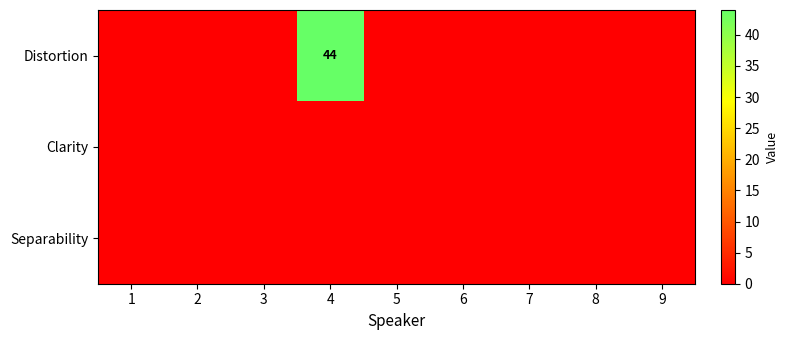

Between 6 and 9, which series saw the biggest shift?

Distortion